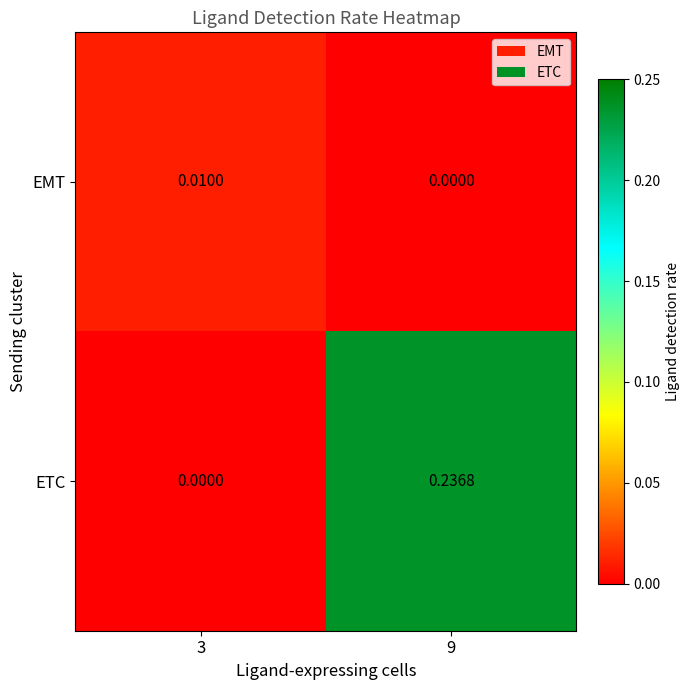

Is the value of EMT at 9 greater than the value of ETC at 9?

No